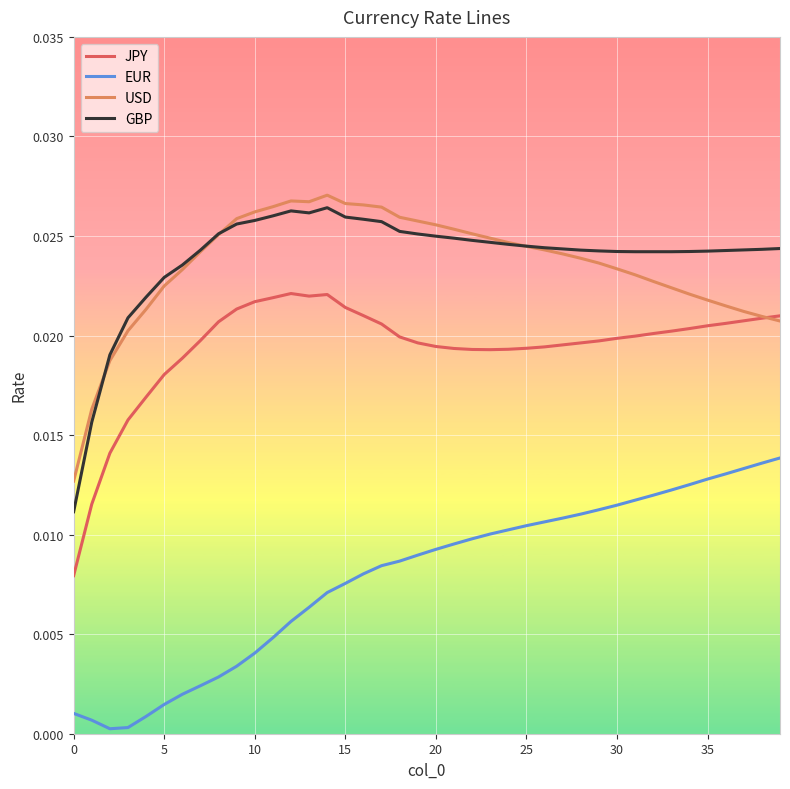

True or false: JPY and GBP intersect in this chart.

False